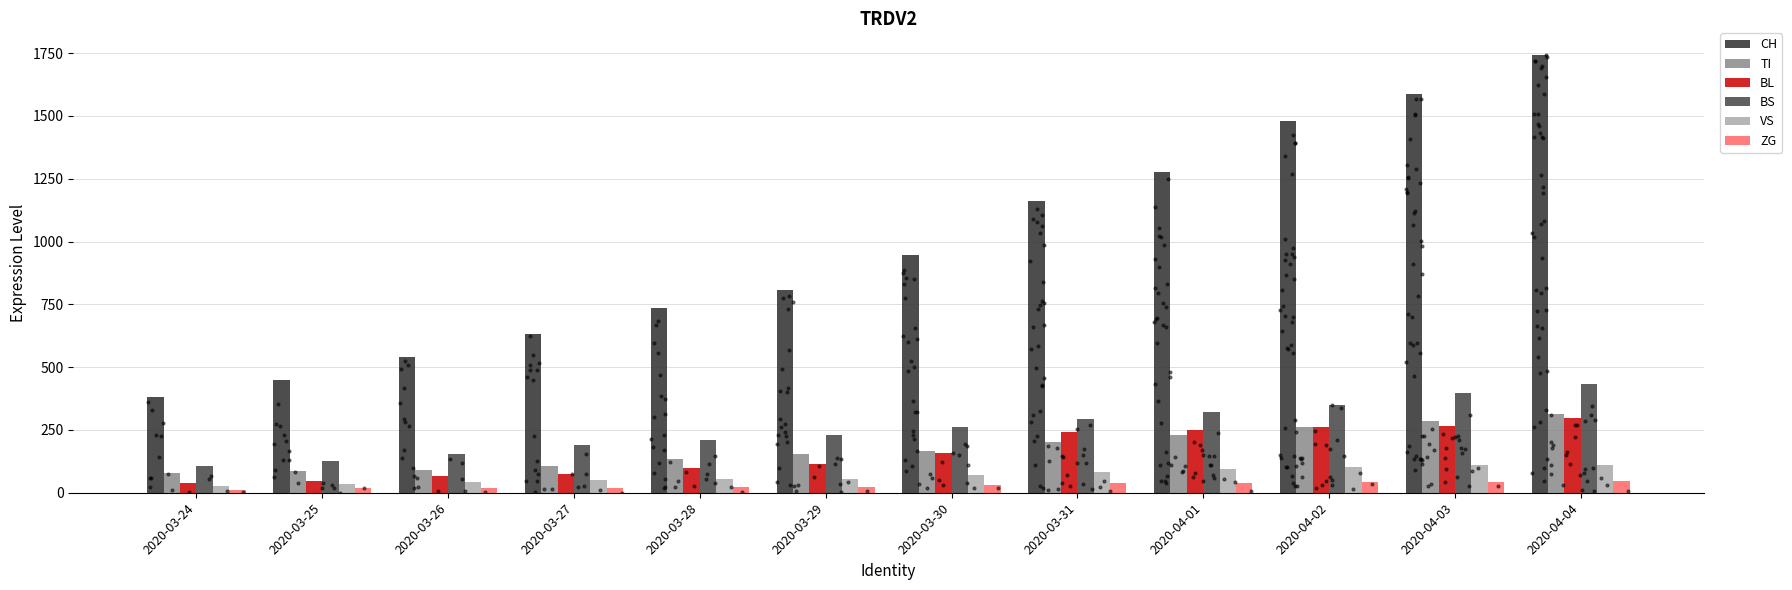

Which series contains the lowest Y value?

ZG